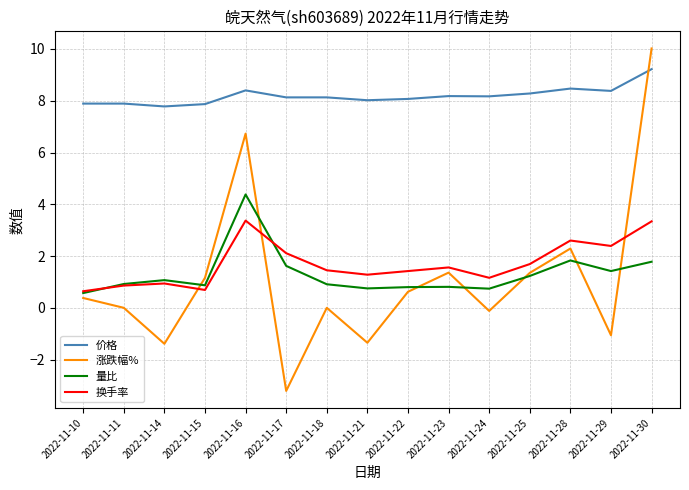

What are all the series names shown in the legend?

价格, 涨跌幅%, 量比, 换手率